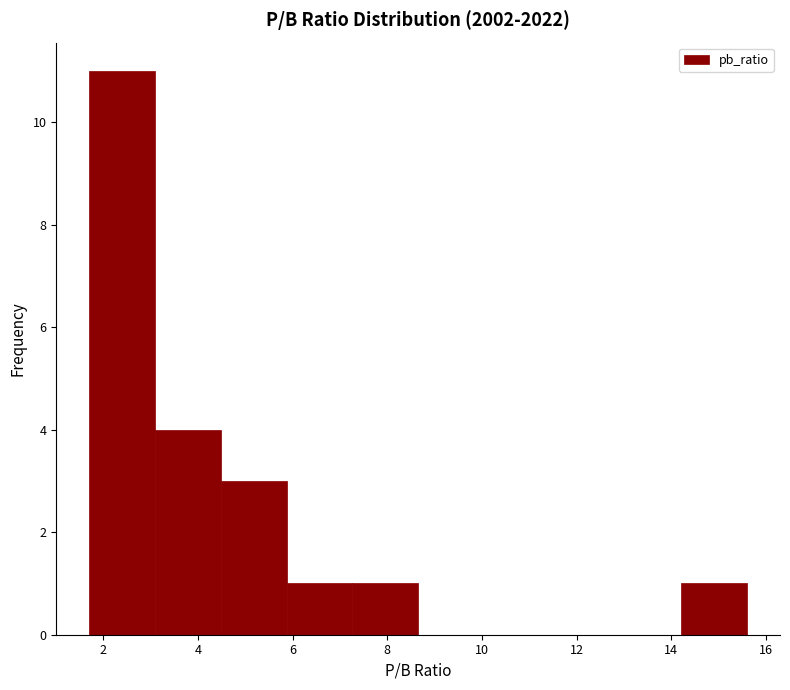

Reading left to right, transcribe this chart: for each bar, give the range it covers on the x-axis and its height. Neither the bar edges nor the heights are printed on the chart, so give them approximately, as read against the axes.

1.8 to 3.0: 11
3.0 to 4.4: 4
4.4 to 5.8: 3
5.8 to 7.2: 1
7.2 to 8.6: 1
8.6 to 10.0: 0
10.0 to 11.4: 0
11.4 to 12.8: 0
12.8 to 14.2: 0
14.2 to 15.6: 1